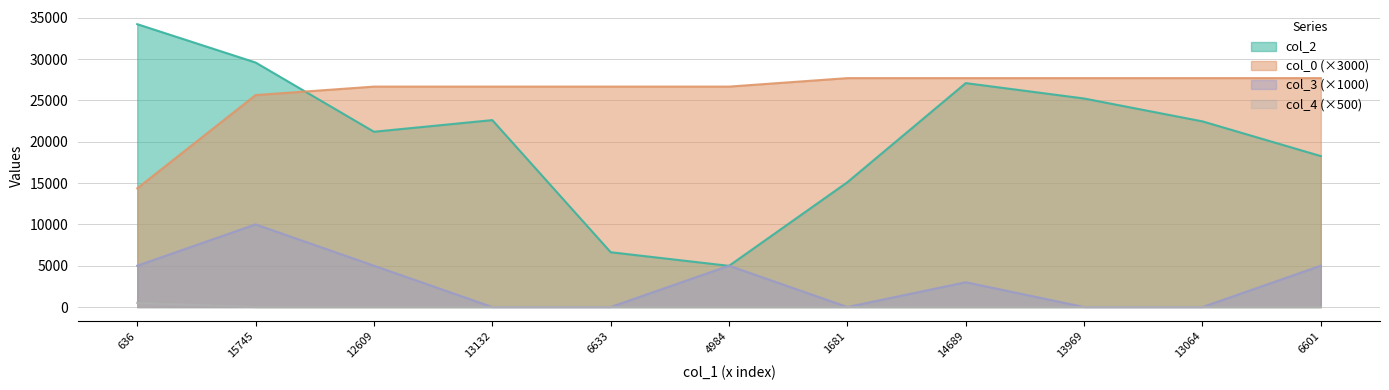

How many lines are shown in the chart?

4